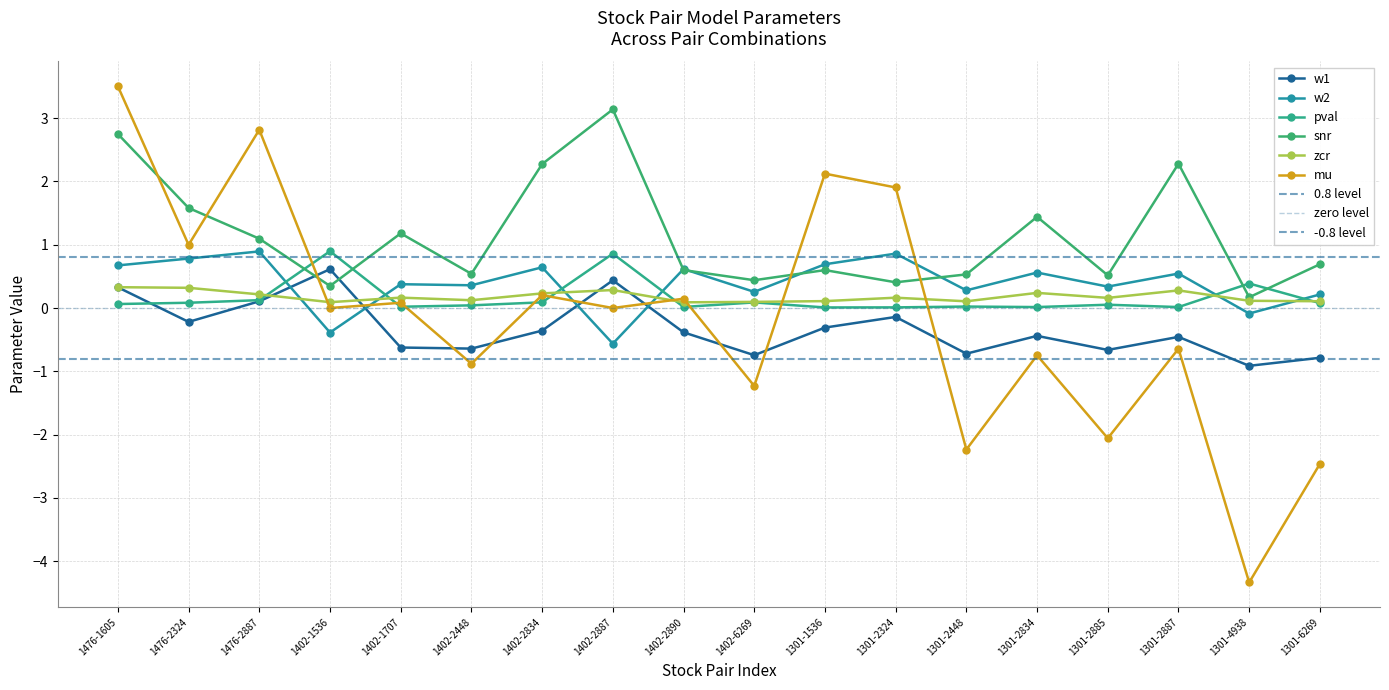

Reading left to right, transcribe all the data shown in this chart.

w1: 1476-1605=0.3	1476-2324=-0.2	1476-2887=0.1	1402-1536=0.6	1402-1707=-0.6	1402-2448=-0.6	1402-2834=-0.4	1402-2887=0.4	1402-2890=-0.4	1402-6269=-0.7	1301-1536=-0.3	1301-2324=-0.1	1301-2448=-0.7	1301-2834=-0.4	1301-2885=-0.7	1301-2887=-0.5	1301-4938=-0.9	1301-6269=-0.8
w2: 1476-1605=0.7	1476-2324=0.8	1476-2887=0.9	1402-1536=-0.4	1402-1707=0.4	1402-2448=0.4	1402-2834=0.6	1402-2887=-0.6	1402-2890=0.6	1402-6269=0.3	1301-1536=0.7	1301-2324=0.9	1301-2448=0.3	1301-2834=0.6	1301-2885=0.3	1301-2887=0.5	1301-4938=-0.1	1301-6269=0.2
pval: 1476-1605=0.1	1476-2324=0.1	1476-2887=0.1	1402-1536=0.9	1402-1707=0.0	1402-2448=0.0	1402-2834=0.1	1402-2887=0.9	1402-2890=0.0	1402-6269=0.1	1301-1536=0.0	1301-2324=0.0	1301-2448=0.0	1301-2834=0.0	1301-2885=0.1	1301-2887=0.0	1301-4938=0.4	1301-6269=0.1
snr: 1476-1605=2.7	1476-2324=1.6	1476-2887=1.1	1402-1536=0.3	1402-1707=1.2	1402-2448=0.5	1402-2834=2.3	1402-2887=3.1	1402-2890=0.6	1402-6269=0.4	1301-1536=0.6	1301-2324=0.4	1301-2448=0.5	1301-2834=1.4	1301-2885=0.5	1301-2887=2.3	1301-4938=0.2	1301-6269=0.7
zcr: 1476-1605=0.3	1476-2324=0.3	1476-2887=0.2	1402-1536=0.1	1402-1707=0.2	1402-2448=0.1	1402-2834=0.2	1402-2887=0.3	1402-2890=0.1	1402-6269=0.1	1301-1536=0.1	1301-2324=0.2	1301-2448=0.1	1301-2834=0.2	1301-2885=0.2	1301-2887=0.3	1301-4938=0.1	1301-6269=0.1
mu: 1476-1605=3.5	1476-2324=1.0	1476-2887=2.8	1402-1536=0.0	1402-1707=0.1	1402-2448=-0.9	1402-2834=0.2	1402-2887=0.0	1402-2890=0.1	1402-6269=-1.2	1301-1536=2.1	1301-2324=1.9	1301-2448=-2.2	1301-2834=-0.7	1301-2885=-2.1	1301-2887=-0.6	1301-4938=-4.3	1301-6269=-2.5